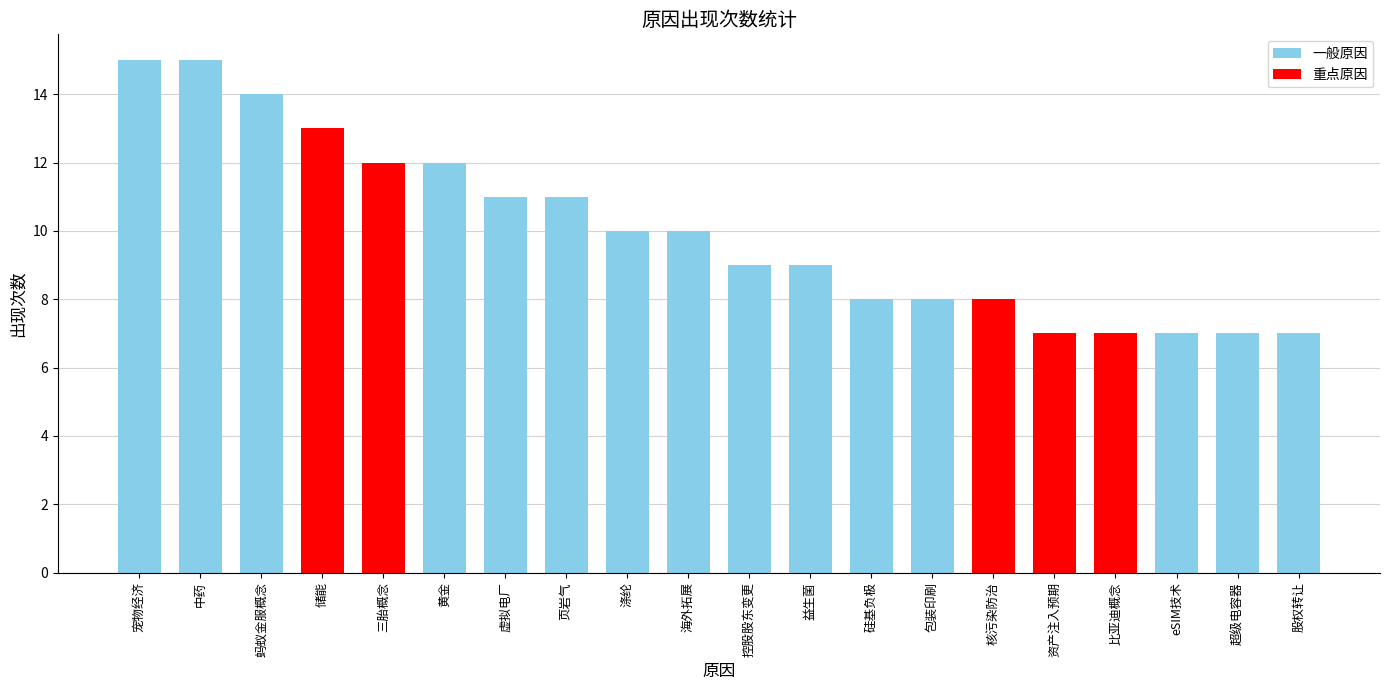

What is the smallest value displayed?

7